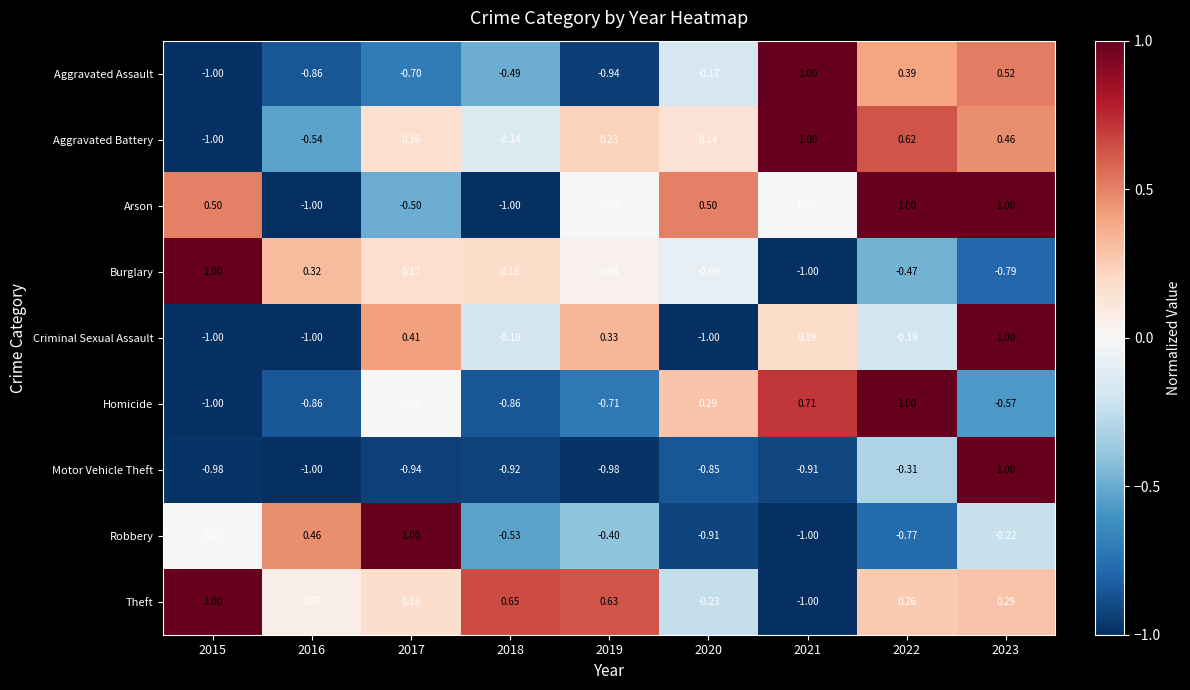

How many values in the Criminal Sexual Assault series are below 0?

5